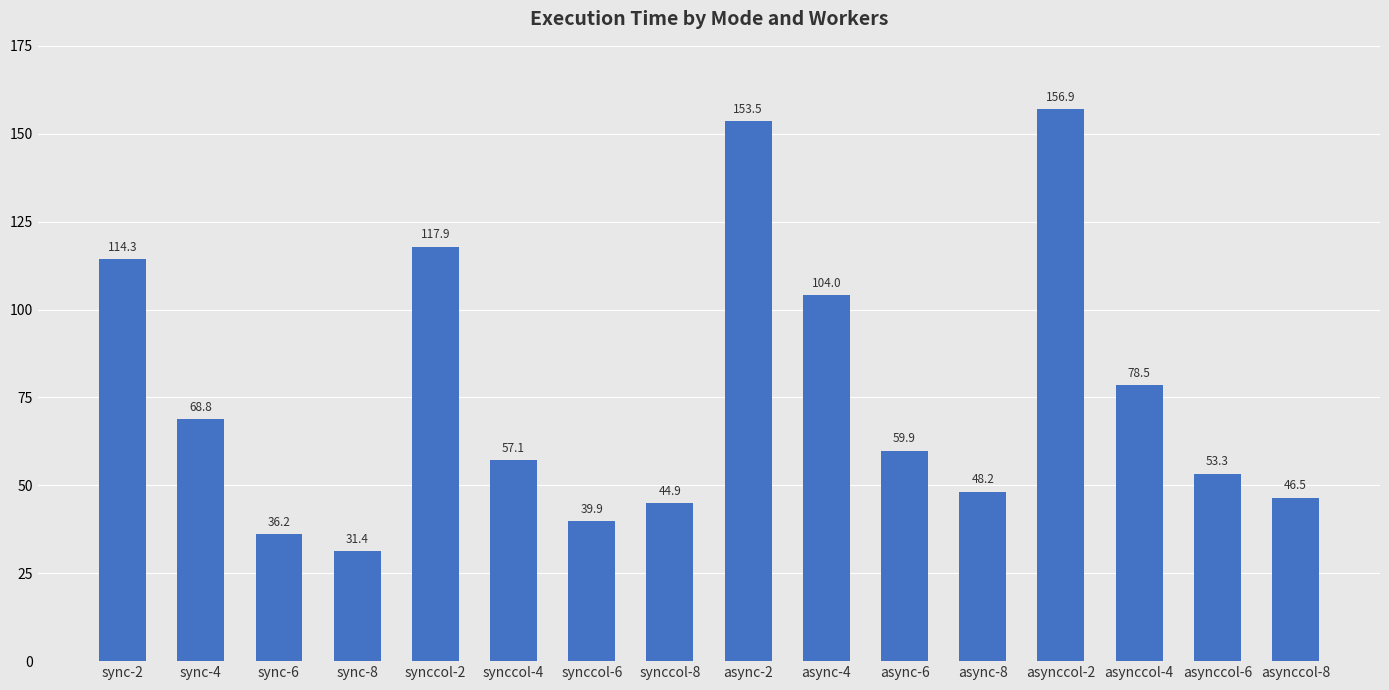

List the labels in order of value, smallest first.

sync-8, sync-6, synccol-6, synccol-8, asynccol-8, async-8, asynccol-6, synccol-4, async-6, sync-4, asynccol-4, async-4, sync-2, synccol-2, async-2, asynccol-2